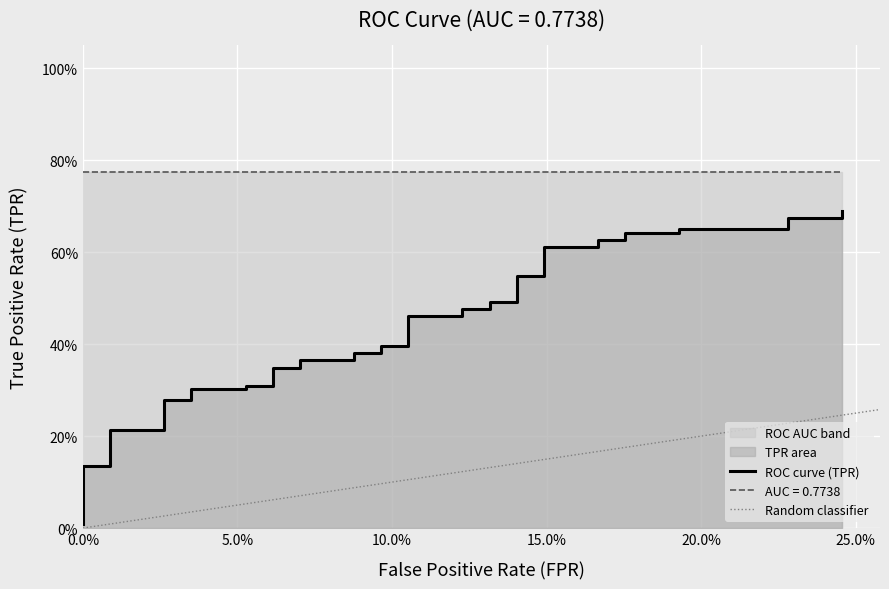

Does the chart display data point markers on the line(s)?

No